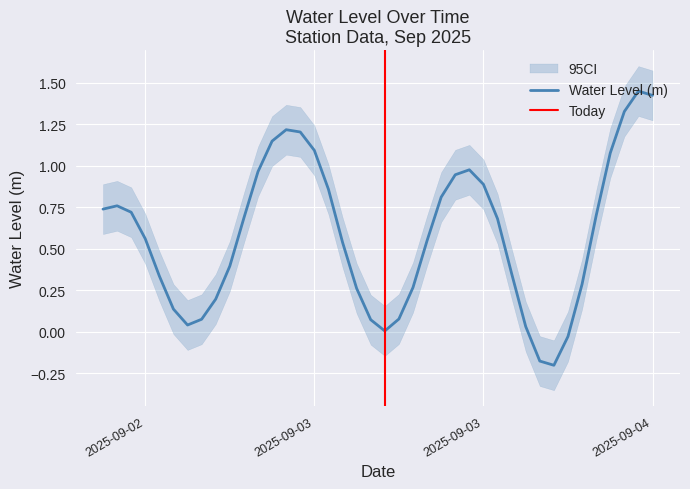

What is the average value?

0.6